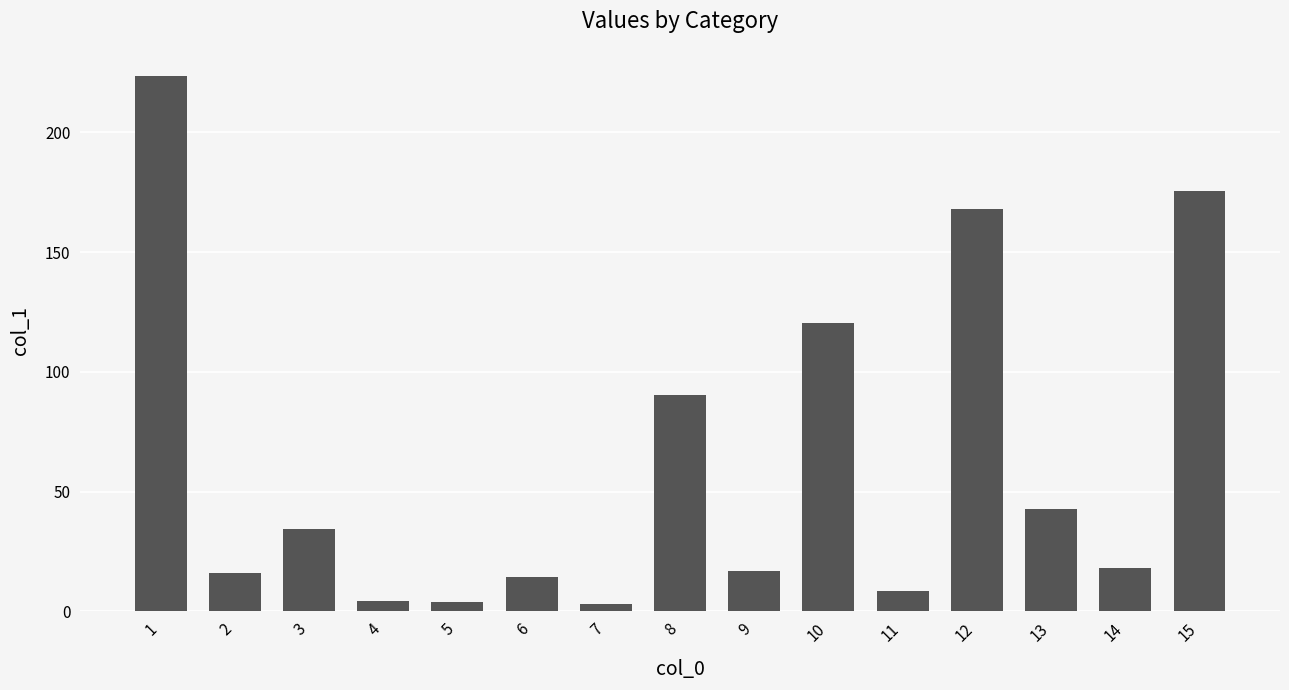

What is the value of the 3rd bar from the left?

34.3